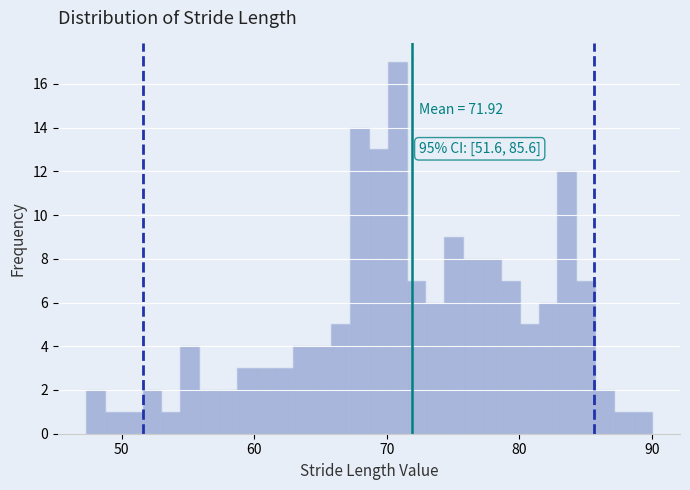

Read against the x-axis, roughly where is the centre of the tallest bar?

71